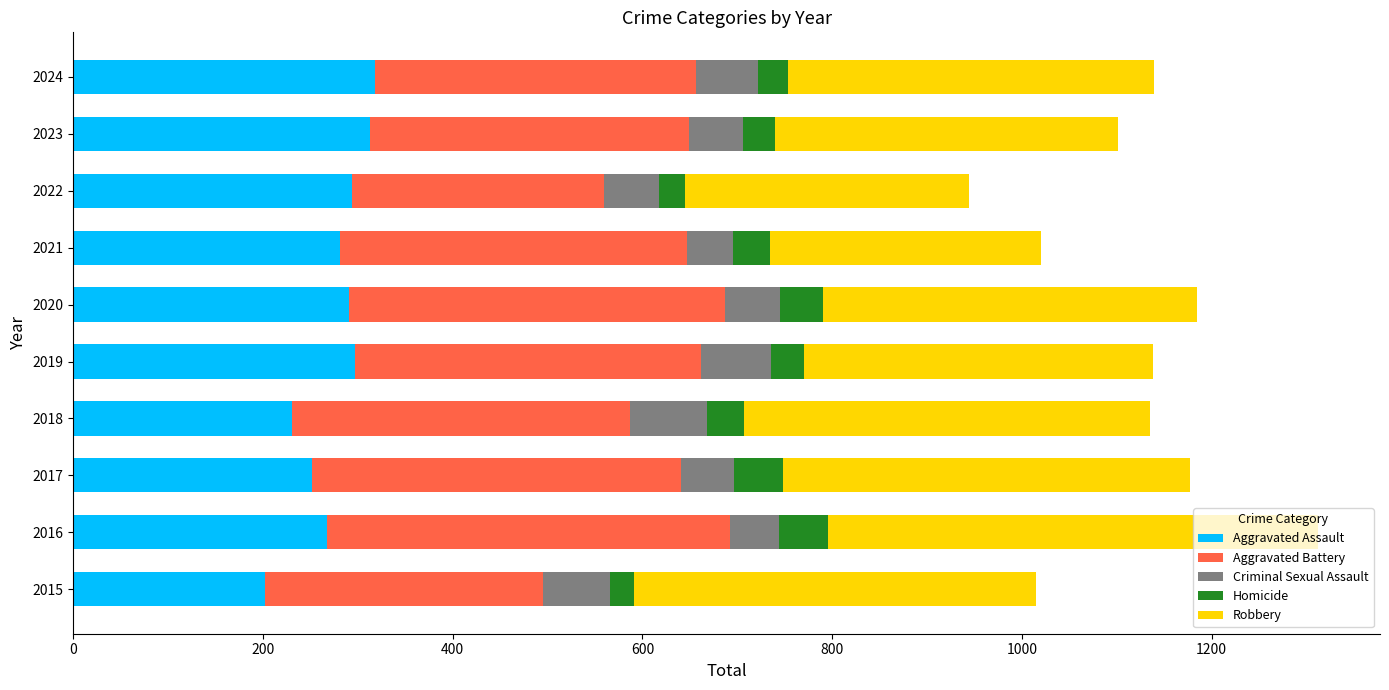

The Aggravated Assault series shows 231 at 2018. True or false?

True